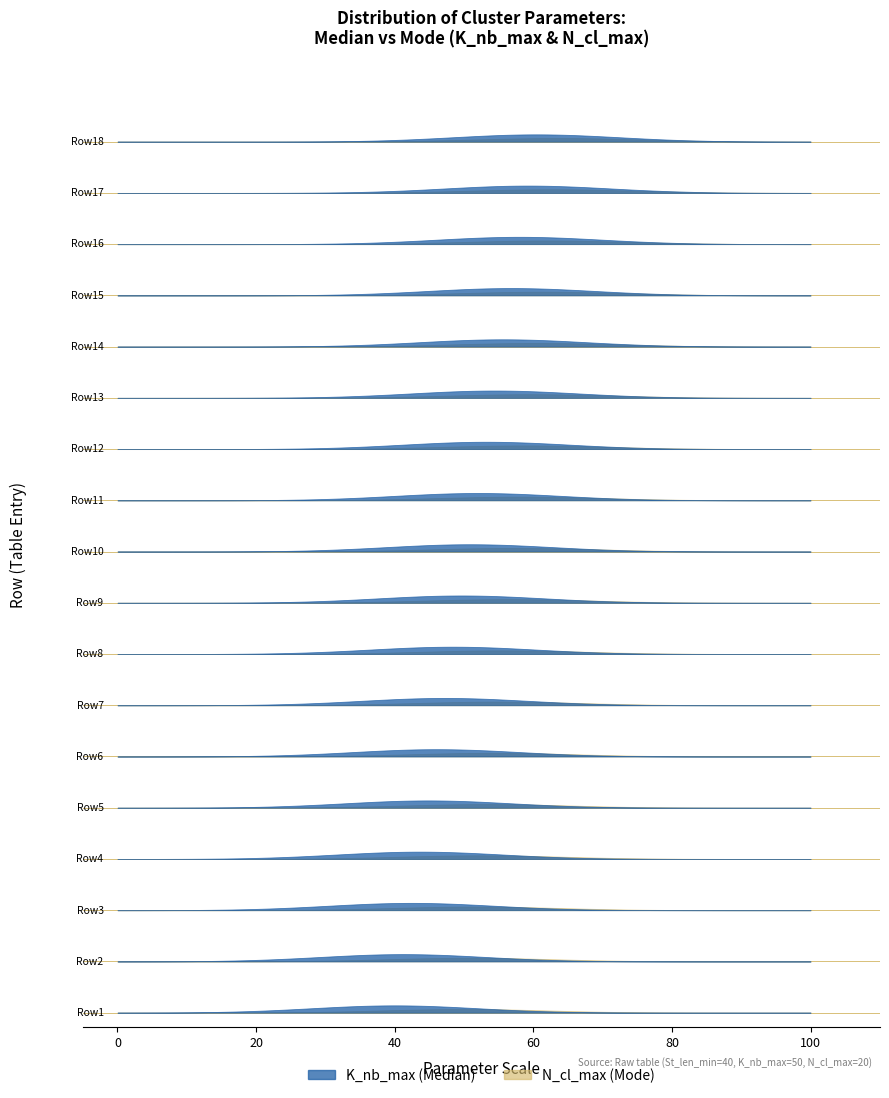

What is the highest value of the N_cl_max series?

20